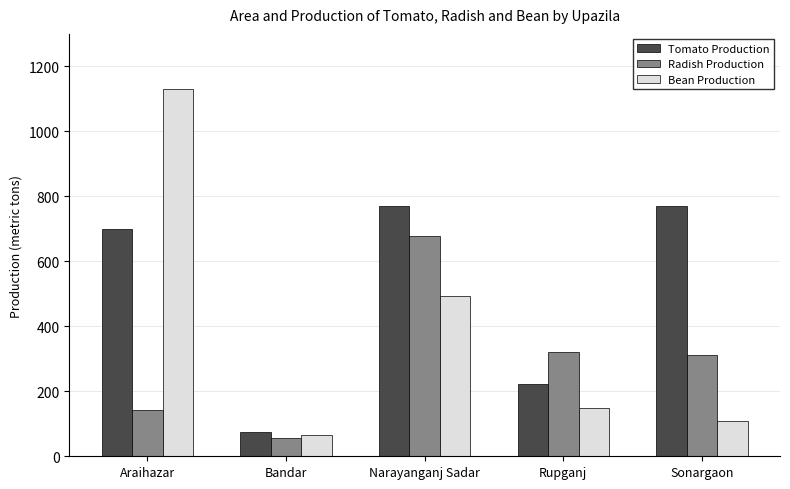

What are all the series names shown in the legend?

Tomato Production, Radish Production, Bean Production